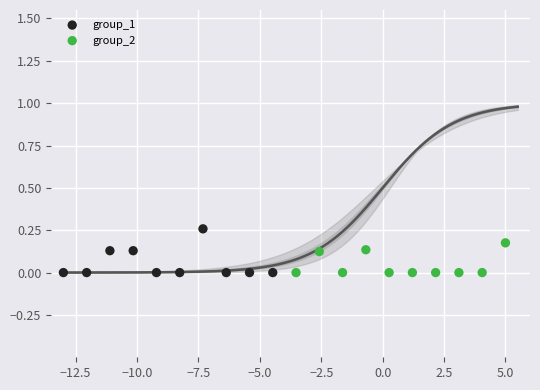

What are all the series names shown in the legend?

group_1, group_2